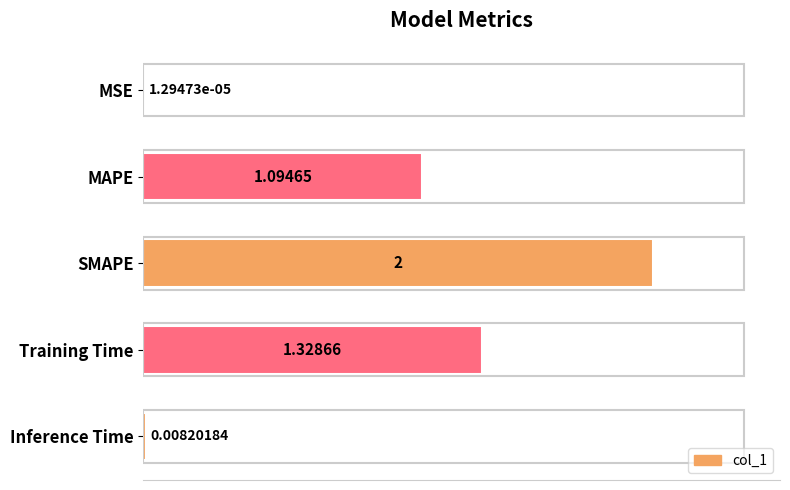

At which label is the value closest to 1?

MAPE